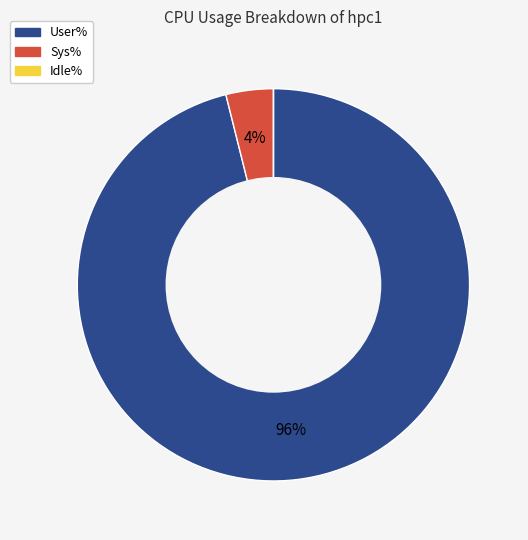

Which slice is the largest?

User%